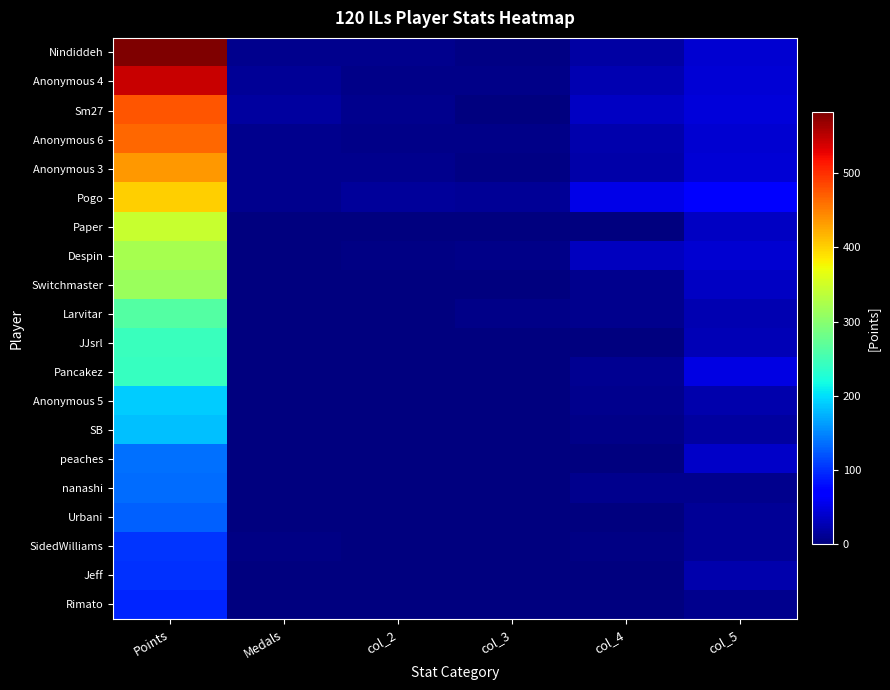

What is the spread (max minus min) of values at col_3?

12